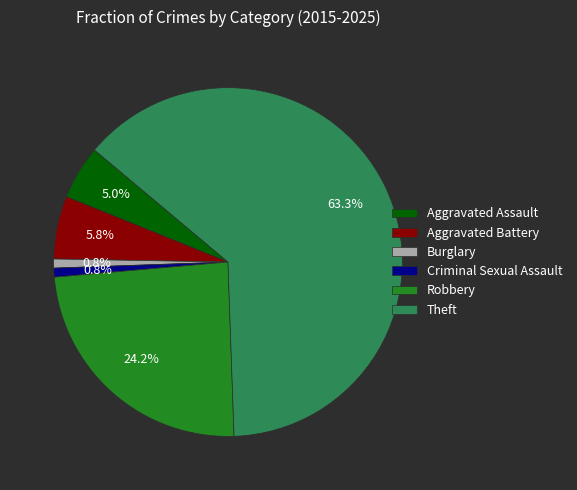

Does Robbery account for over 50% of the chart?

No